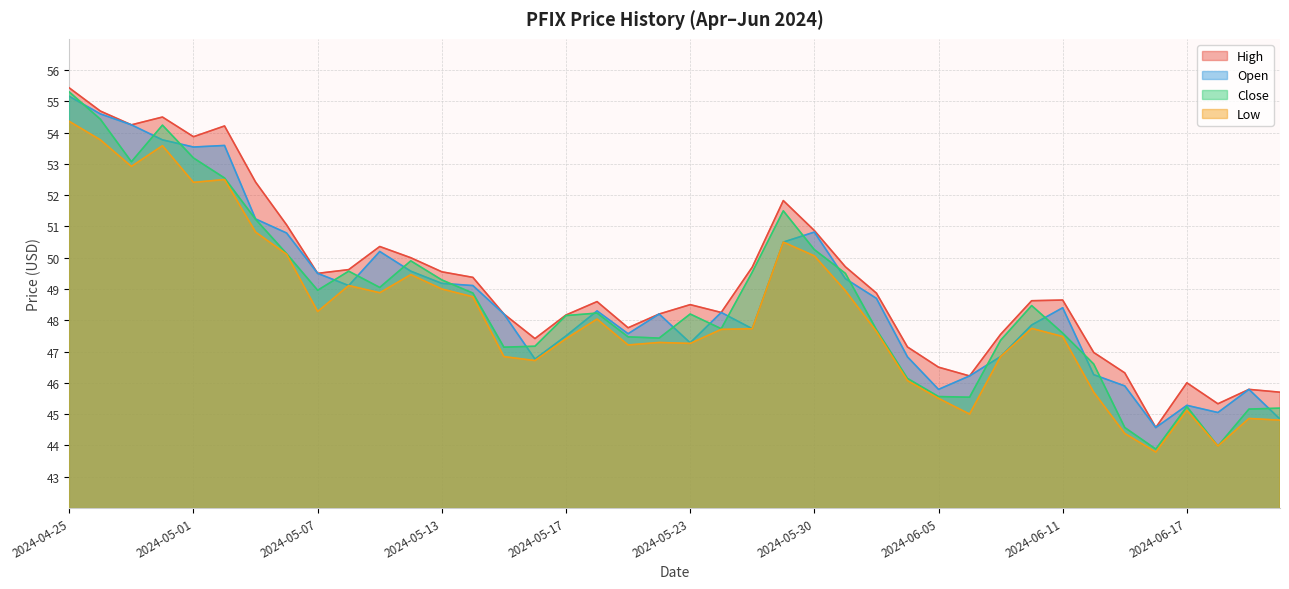

What is the average value of the High series?

49.3